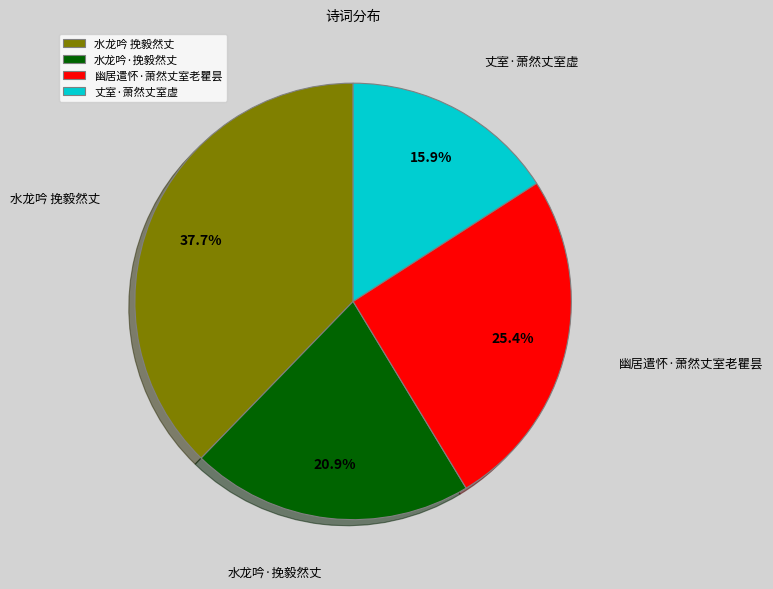

Rank the categories by value from lowest to highest.

丈室·萧然丈室虚, 水龙吟·挽毅然丈, 幽居遣怀·萧然丈室老瞿昙, 水龙吟 挽毅然丈